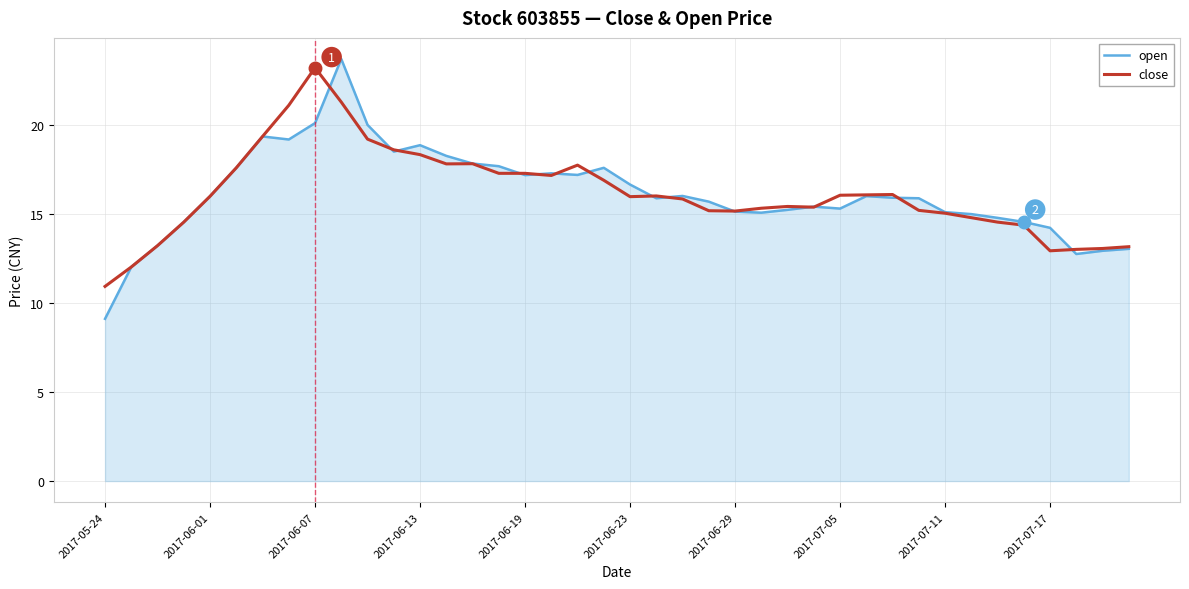

What is the lowest value of the close series?

10.9